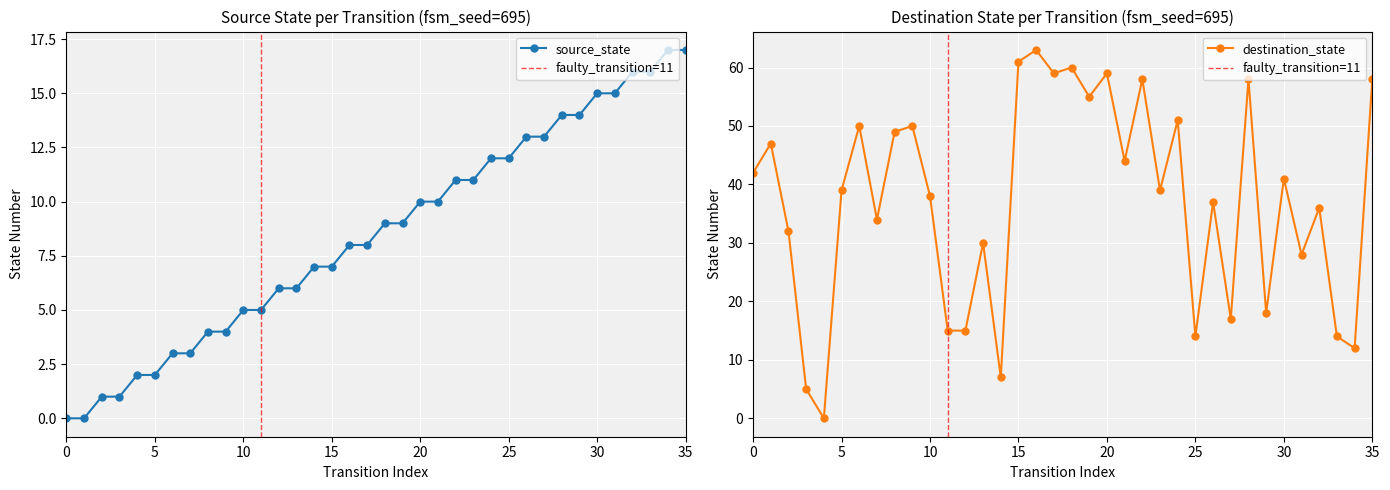

True or false: source_state has a value of 4 at 19.

False